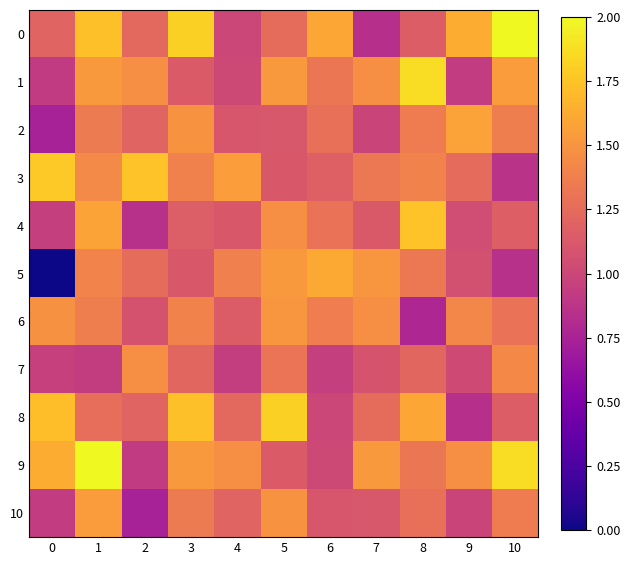

What is the greatest value displayed?

2.0